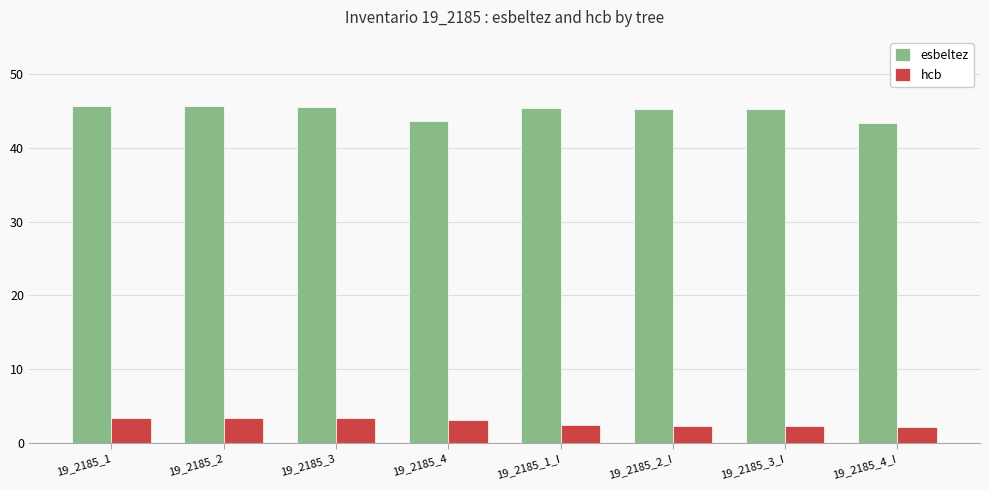

The hcb series shows 2.4 at 19_2185_3_I. True or false?

True